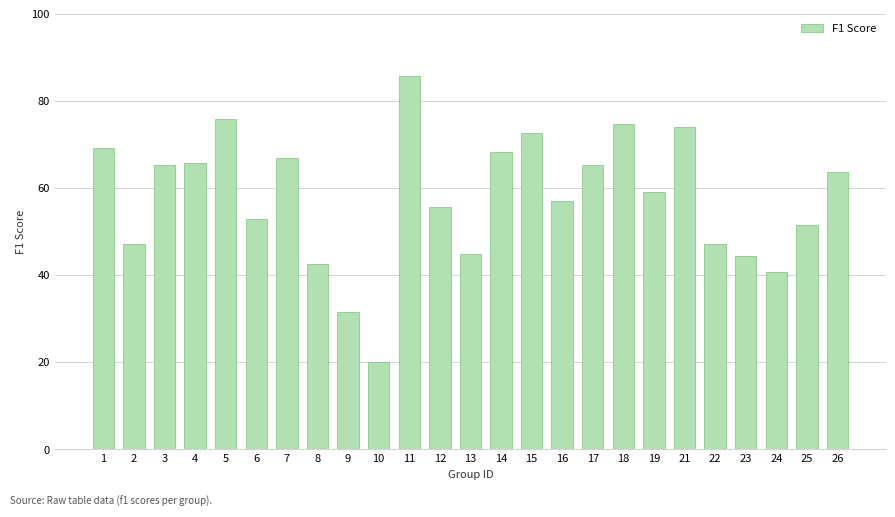

Is it true that the value at 17 is 65.2?

True